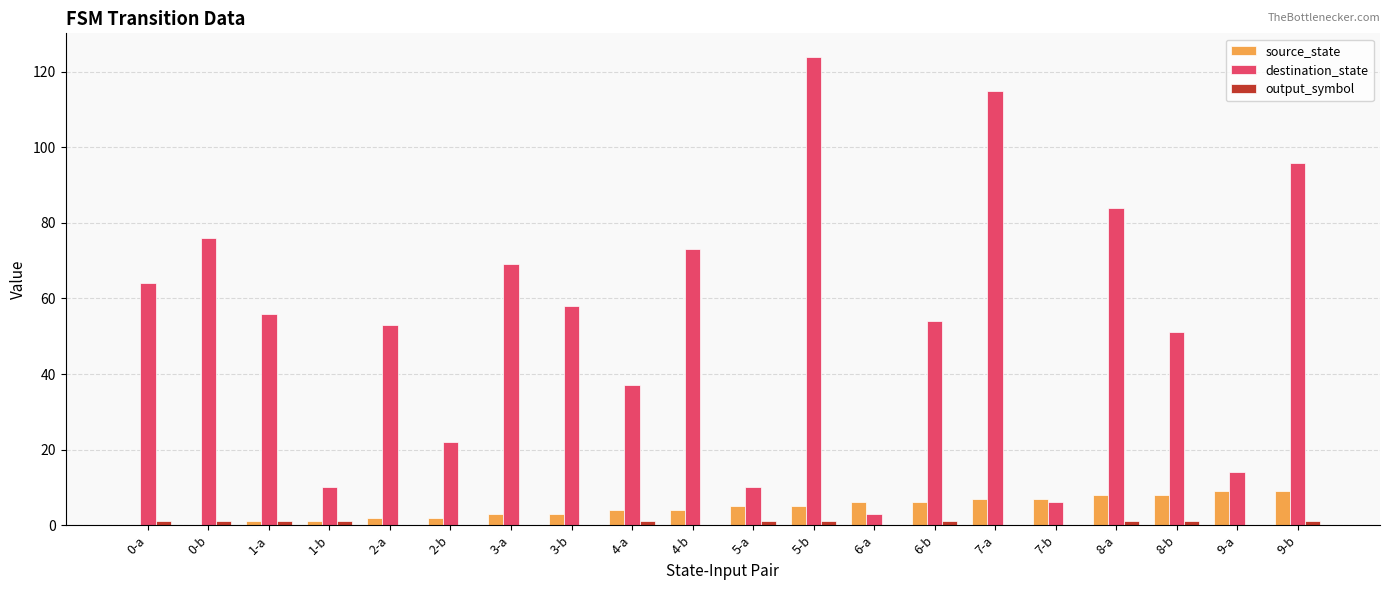

The source_state series shows 7 at 7-a. True or false?

True